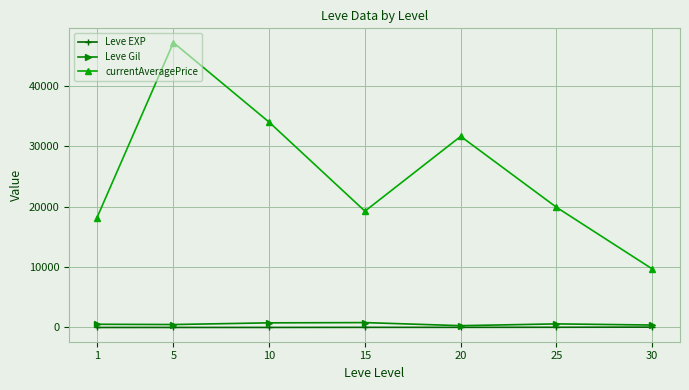

Between 1 and 25, which series saw the biggest shift?

currentAveragePrice